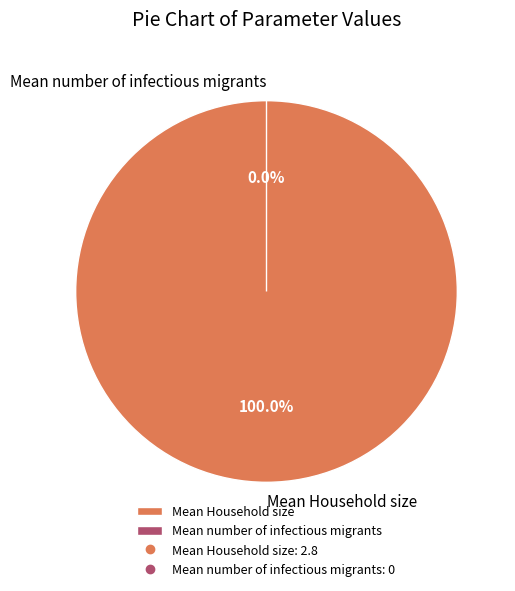

How many slices are in this pie chart?

2